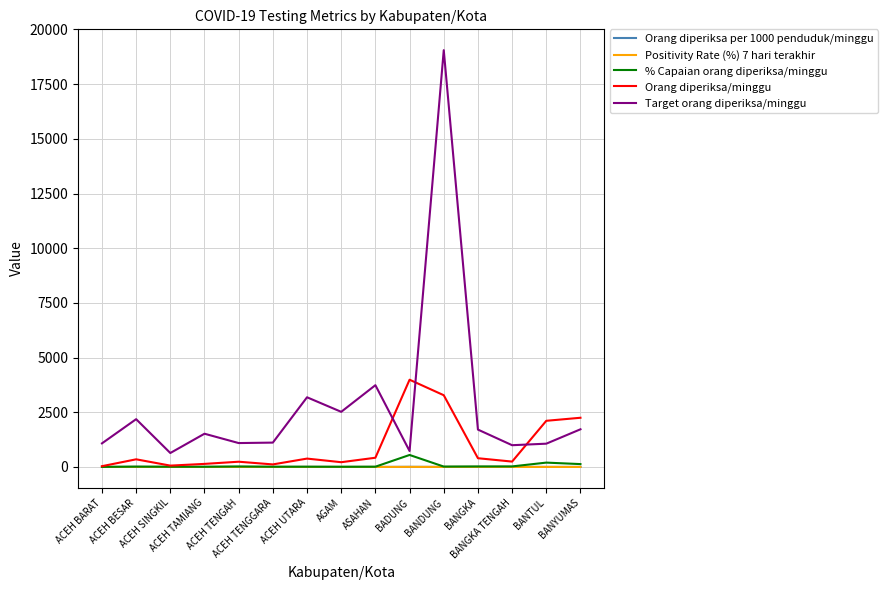

Which series has the largest range (max minus min)?

Target orang diperiksa/minggu